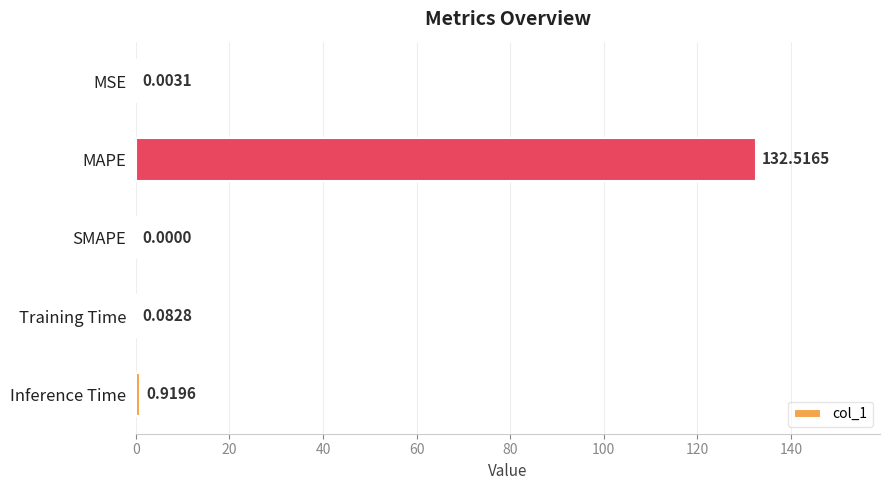

Which category has the highest value across all series?

MAPE